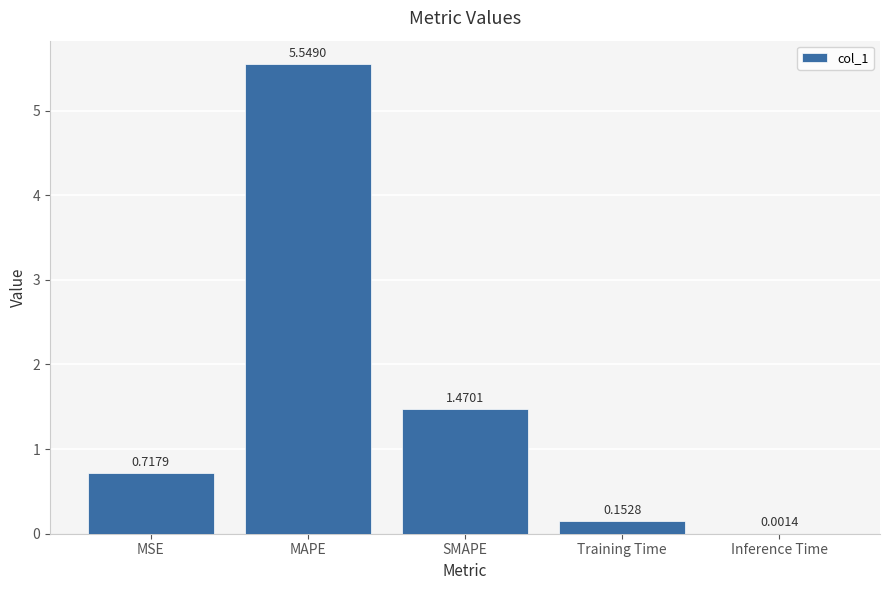

Does the chart contain stacked bars?

No